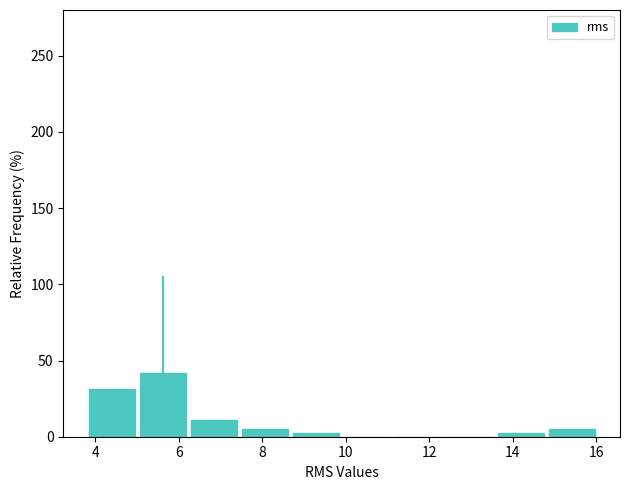

How tall is the bar that spans 6.2 to 7.4 on the x-axis? Neither the bar edges nor the heights are printed on the chart, so give them approximately, as read against the axes.

10